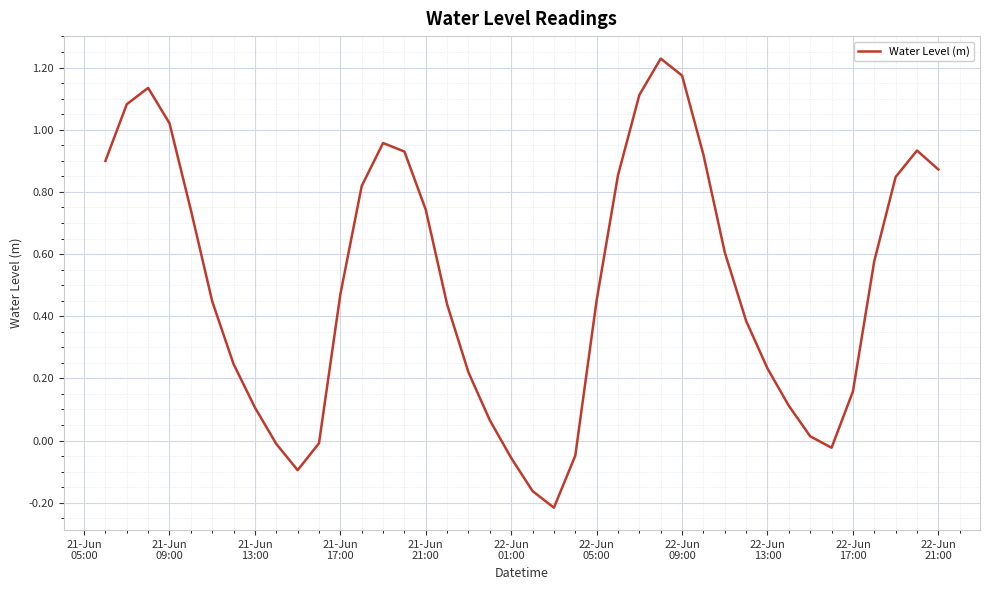

What is the difference between the maximum and minimum values?

1.4